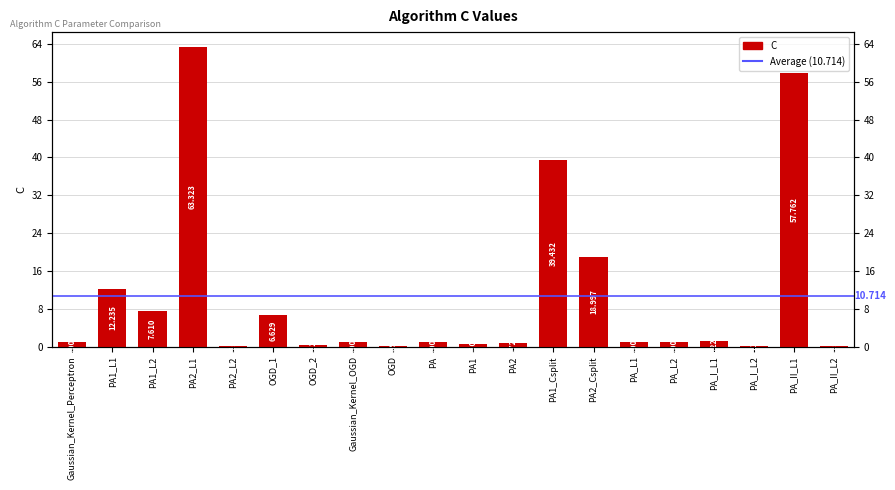

Where does the data first go above 1?

PA1_L1